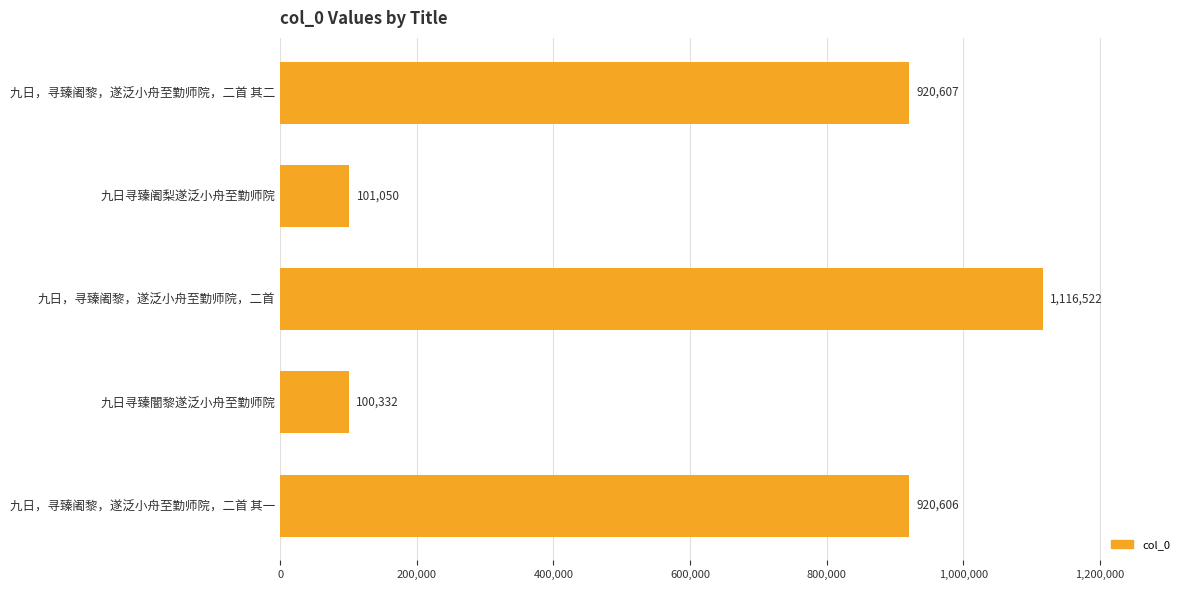

What is the value of the 3rd bar from the top?

1116522